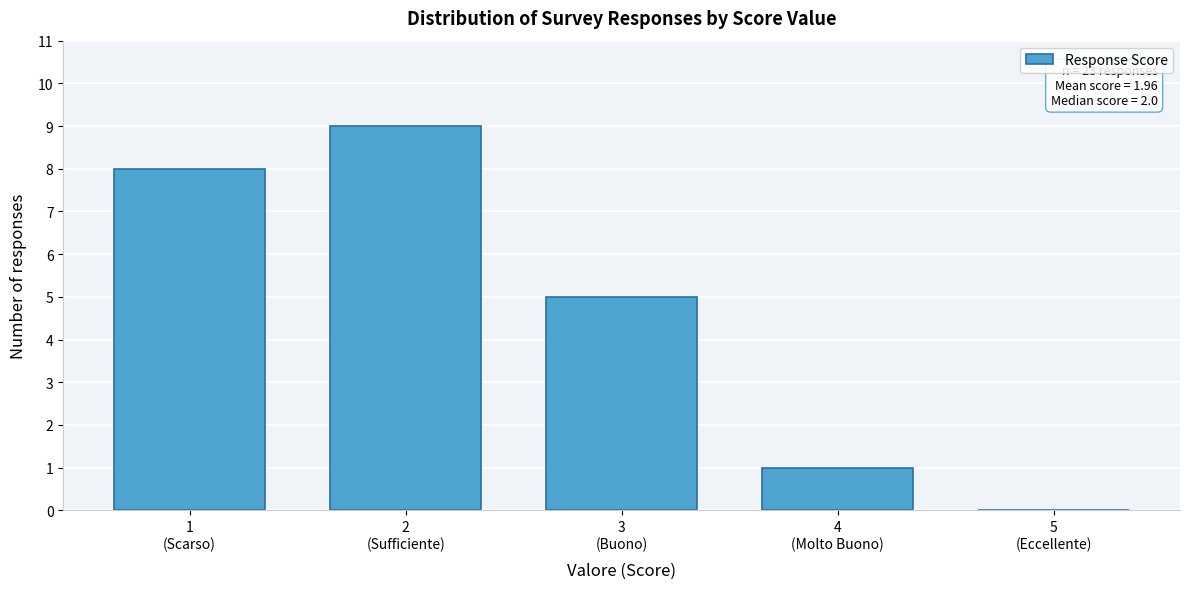

What is the sum of all values?

23